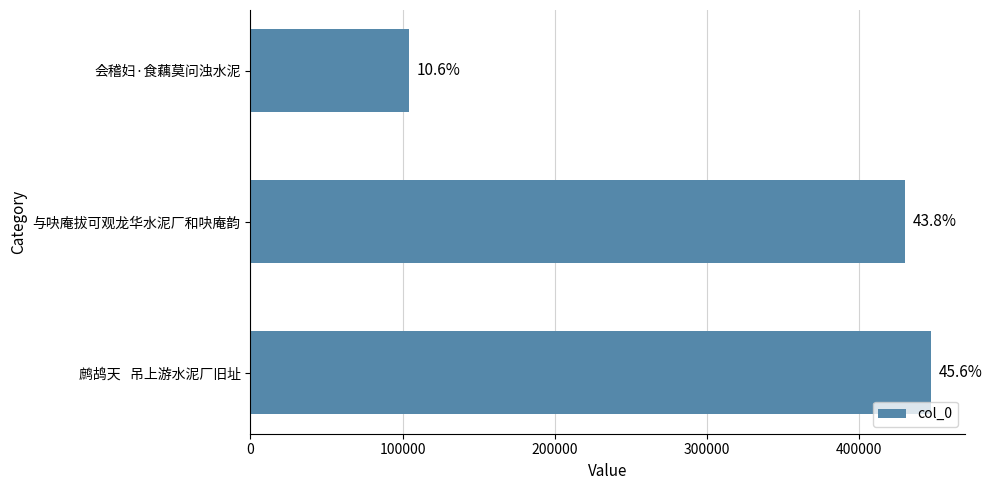

How many bars are there in total?

3